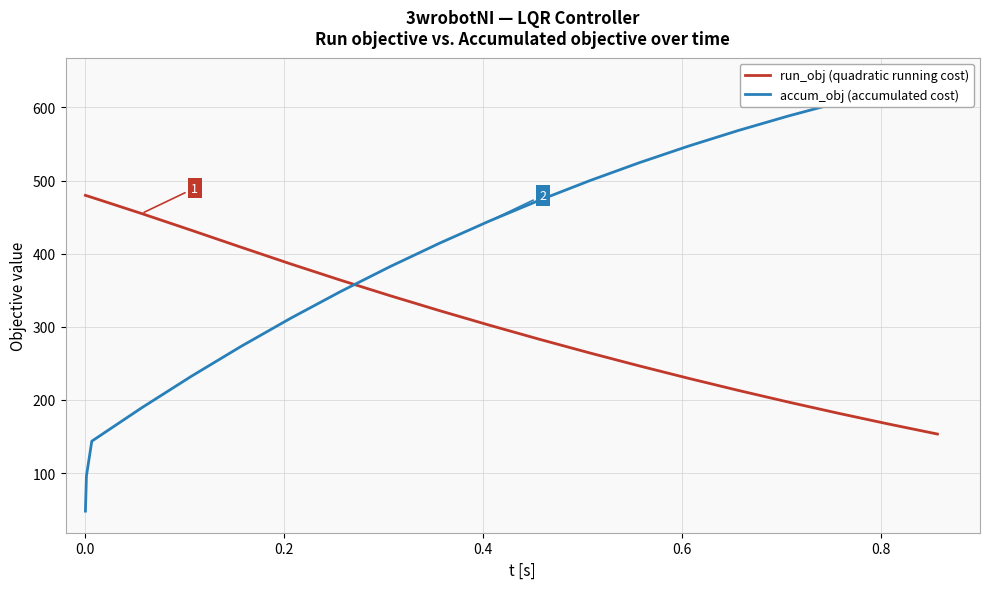

True or false: run_obj (quadratic running cost) has more than 2 interior local peaks.

False